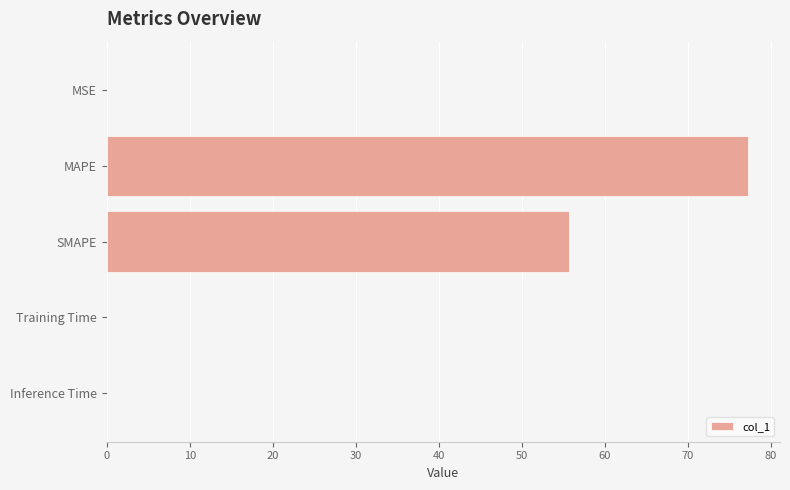

Which category has the highest value across all series?

MAPE